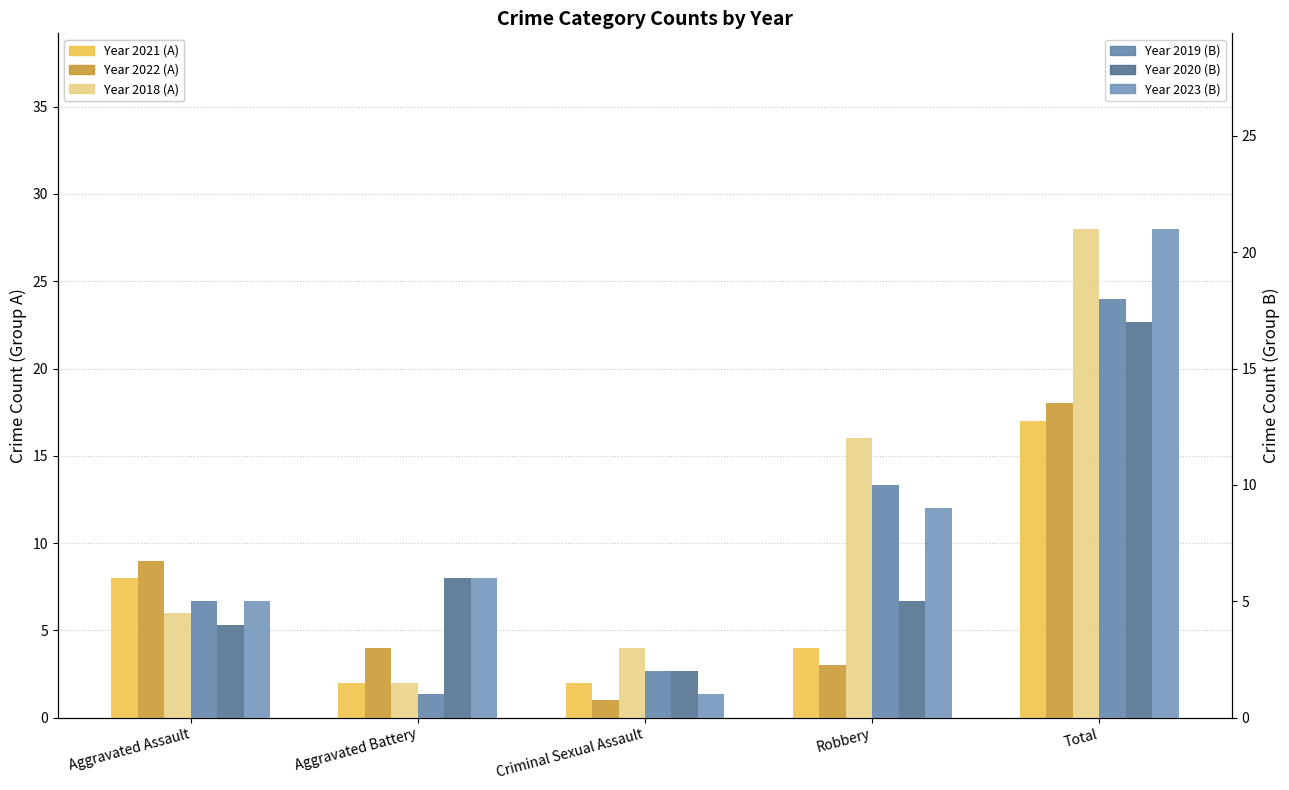

Reading left to right, what are all the values shown in this chart?

2021 (Group A): 8	2	2	4	17
2022 (Group A): 9	4	1	3	18
2018 (Group A): 6	2	4	16	28
2019 (Group B): 5	1	2	10	18
2020 (Group B): 4	6	2	5	17
2023 (Group B): 5	6	1	9	21